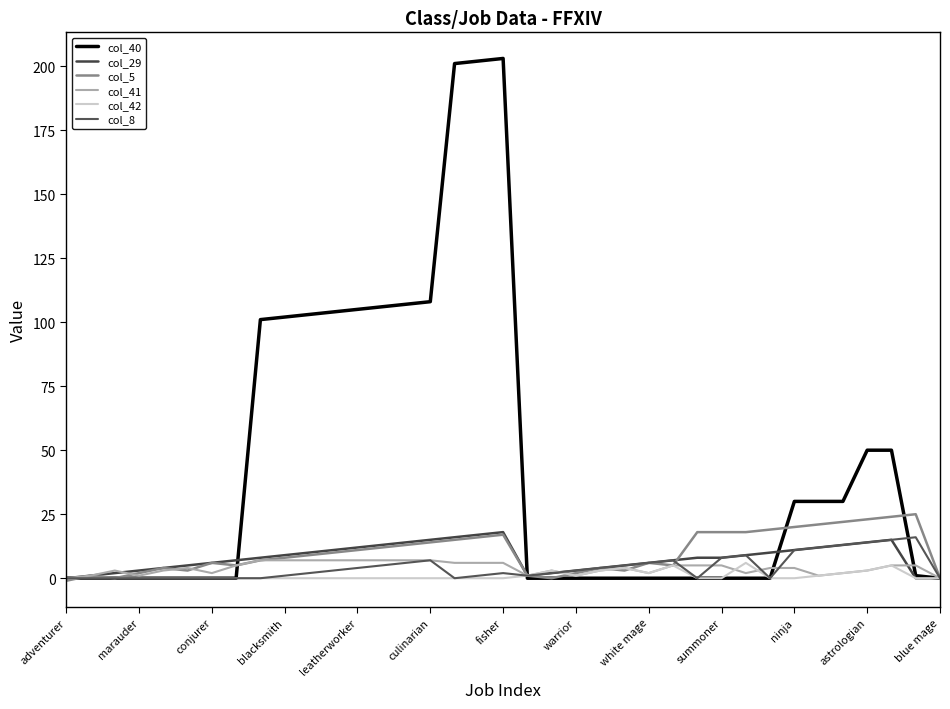

What is the minimum value shown in the chart?

-1